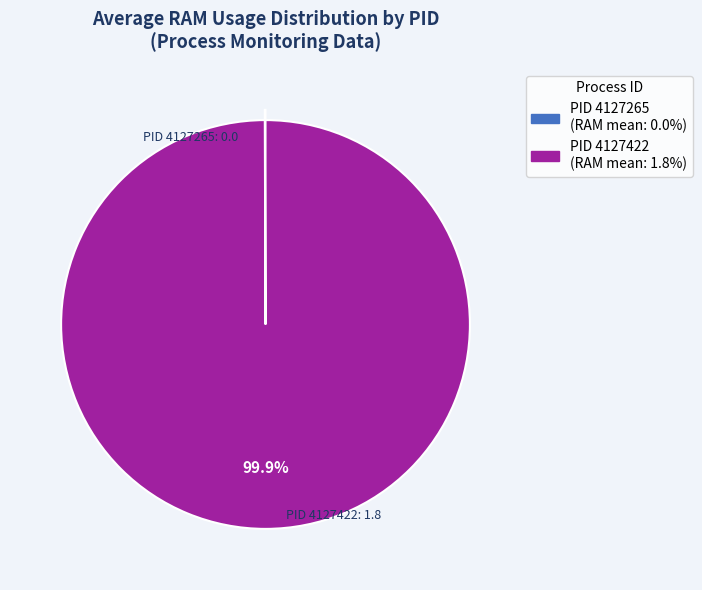

Does any single category account for the majority?

Yes